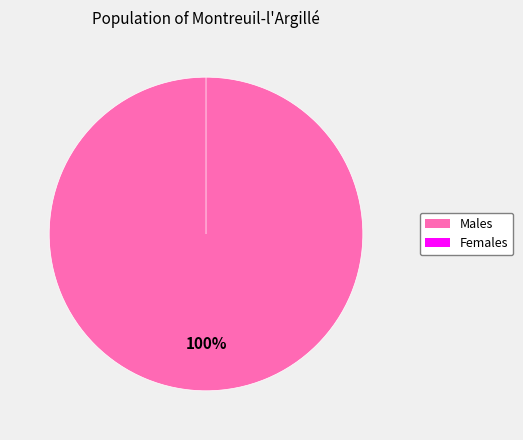

Combined, do 245310011829421 and 260410030259275 account for over 50%?

Yes